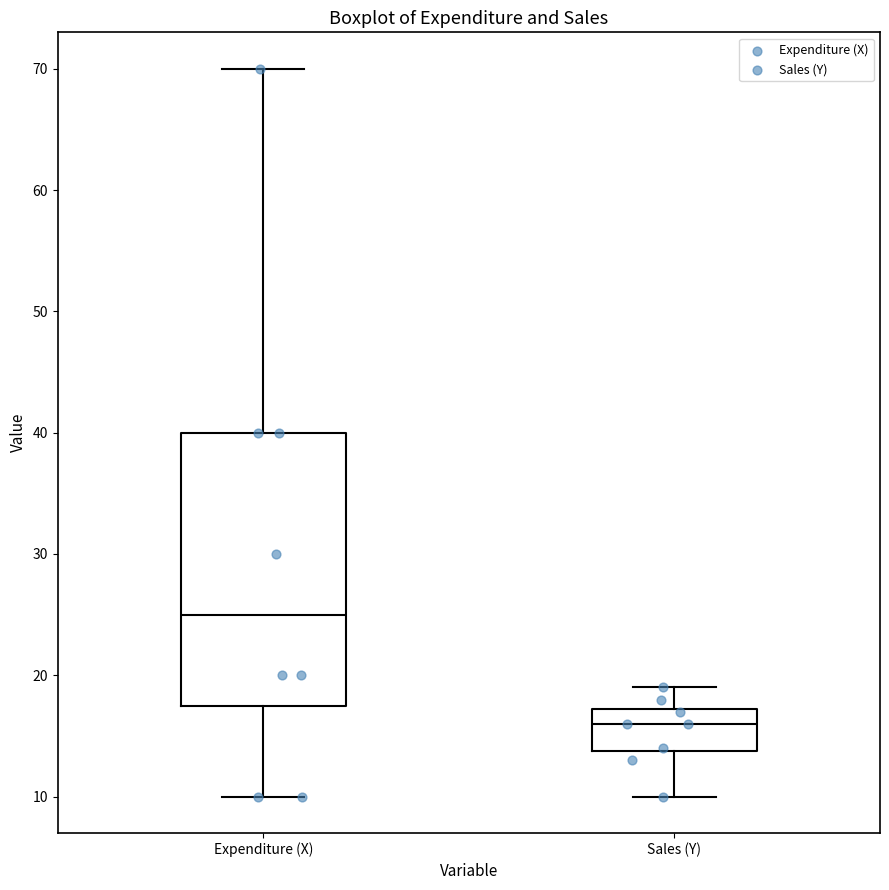

Which box is the tallest, from its lower edge to its upper edge?

Expenditure (X)